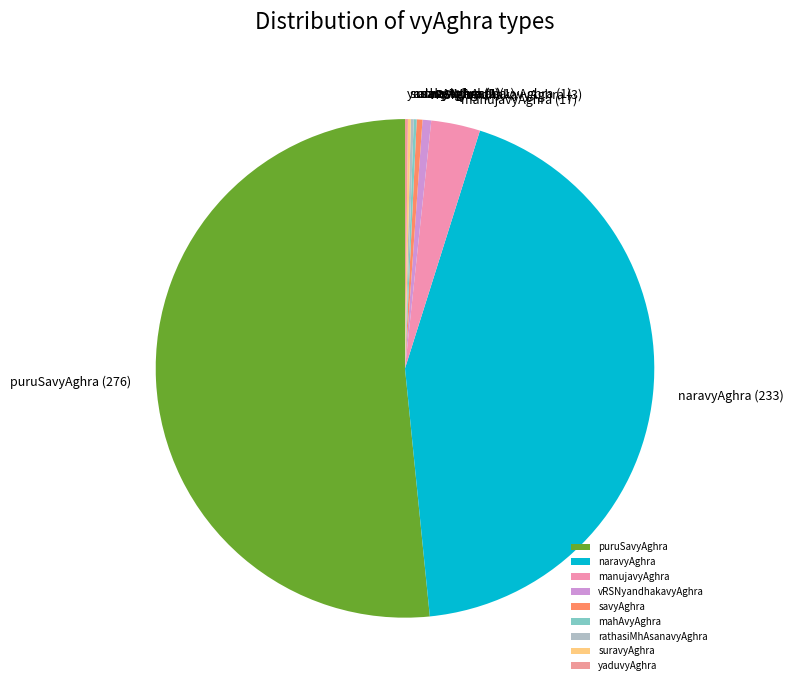

Which slice is the largest?

puruSavyAghra